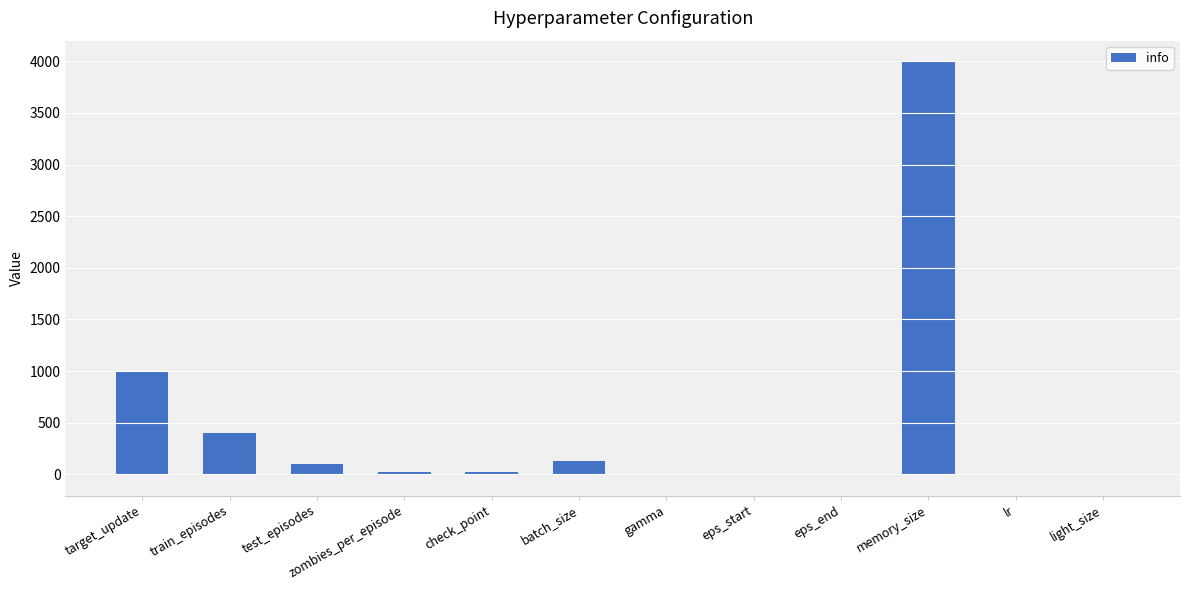

What is the greatest value displayed?

4000.0